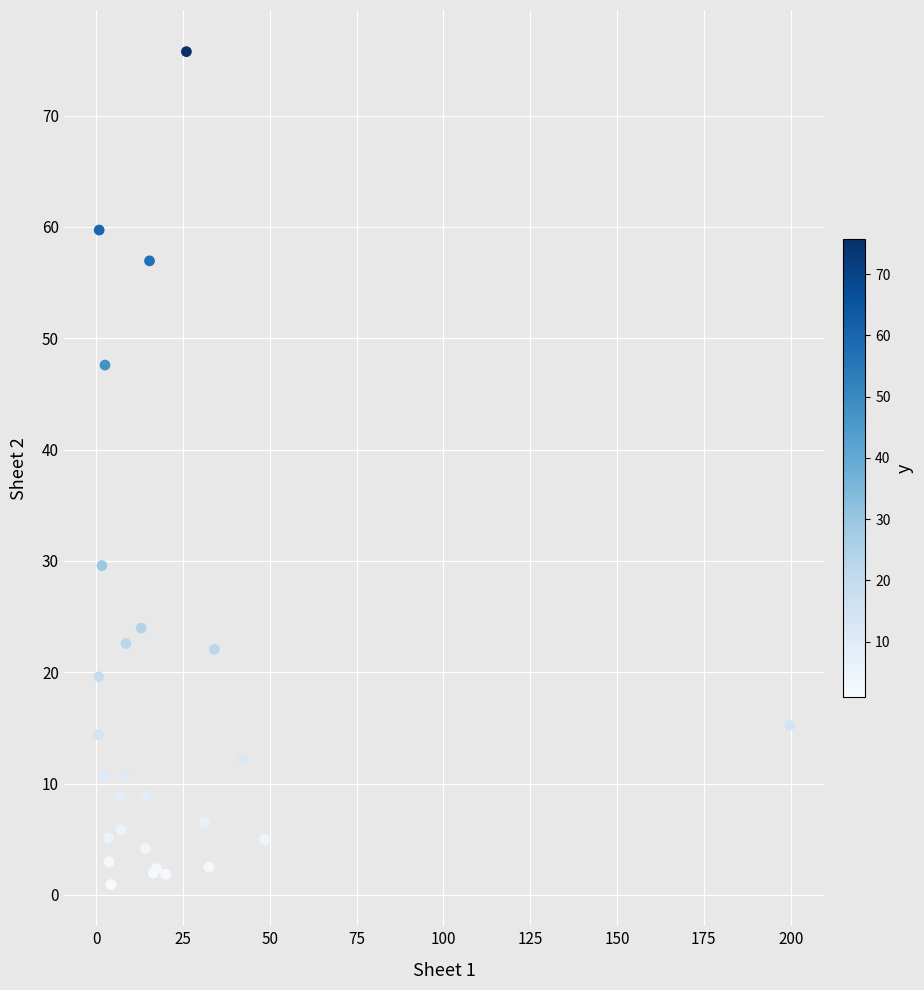

What Y value in the scatter plot is closest to 38?

29.6